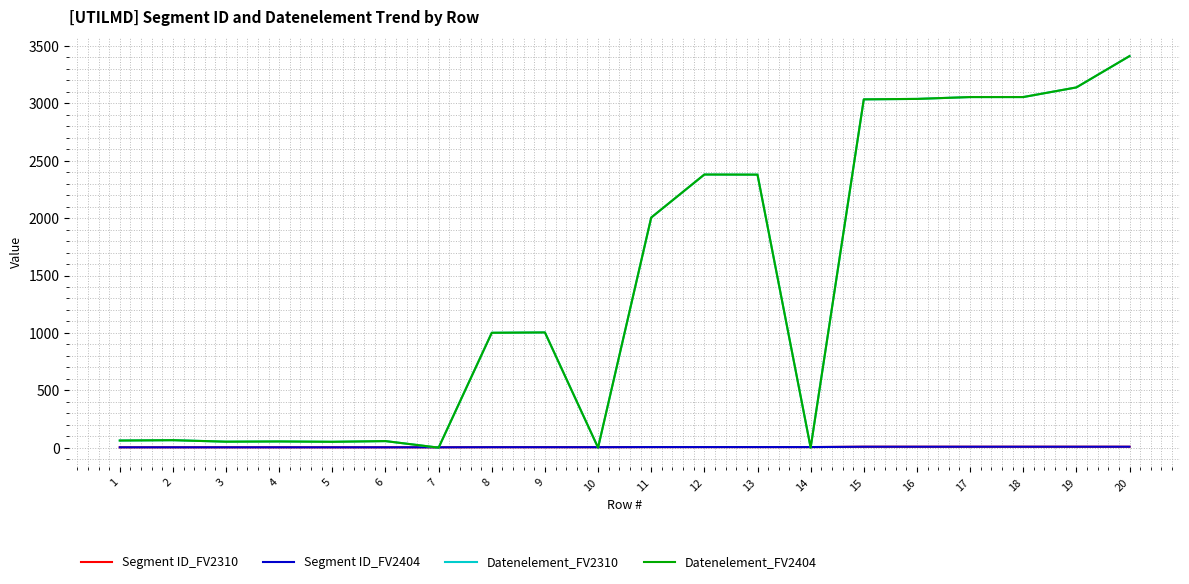

How many lines are shown in the chart?

4